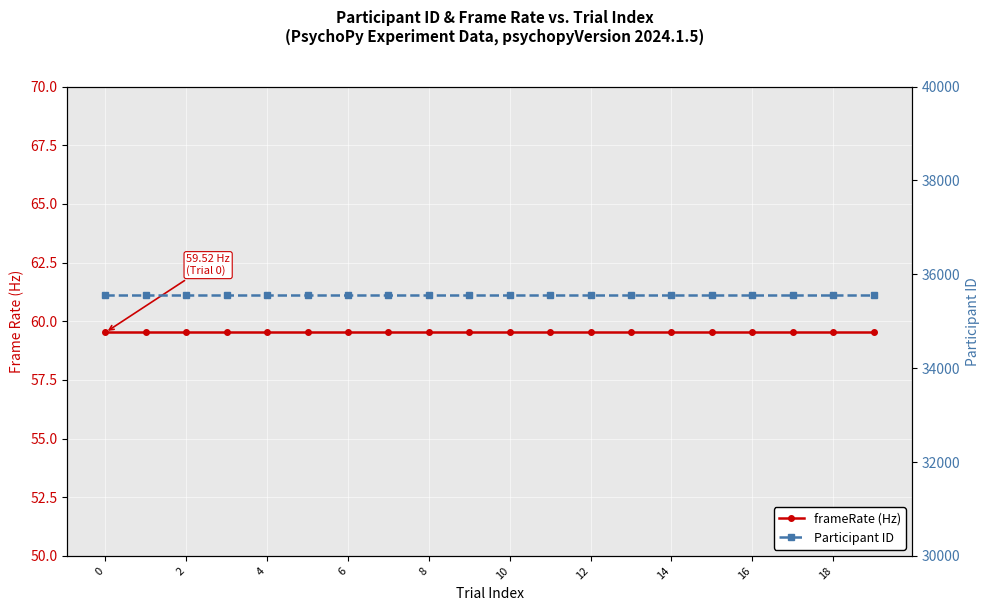

What is the sum of the Participant ID values at 16 and 12?

71118.0